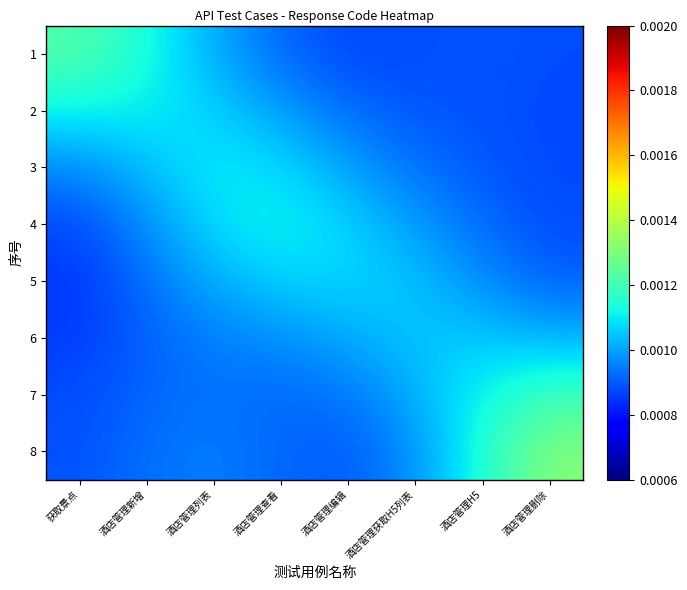

List the series in order of their peak value, highest first.

8, 1, 7, 4, 2, 3, 5, 6